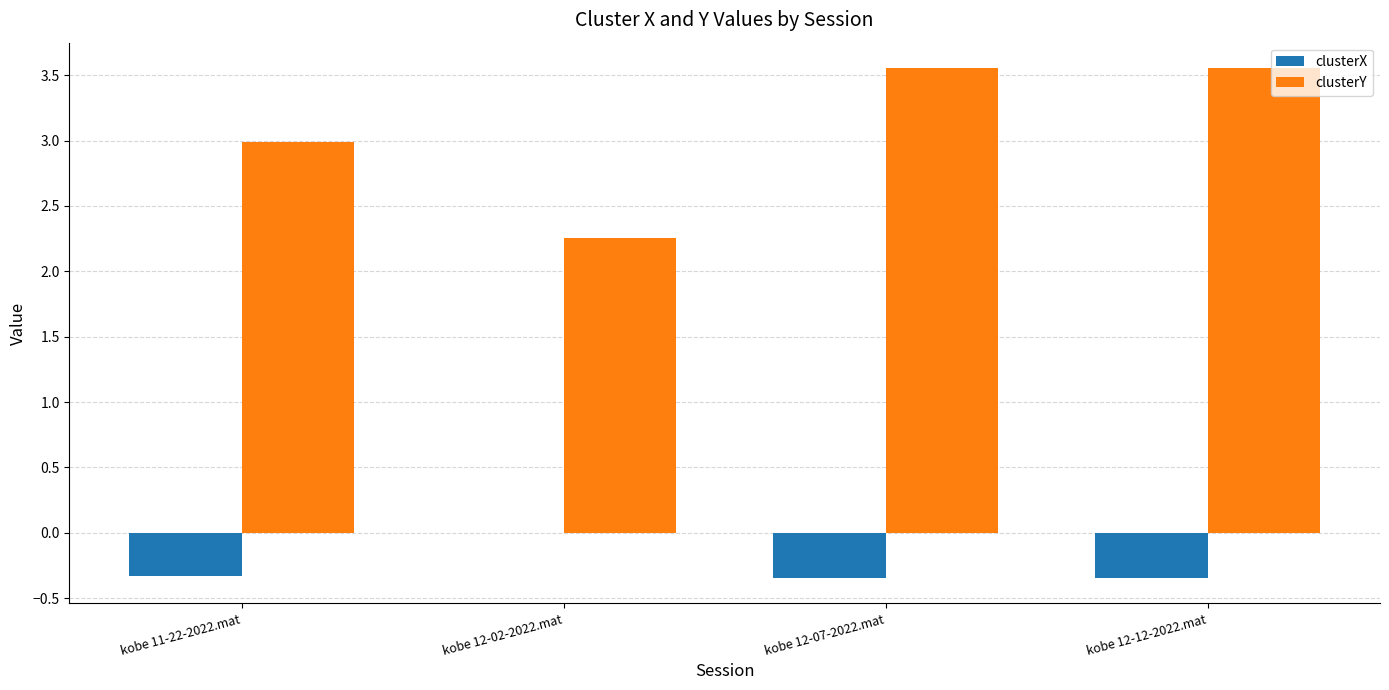

Which category has the highest value in the clusterX series?

kobe 12-02-2022.mat